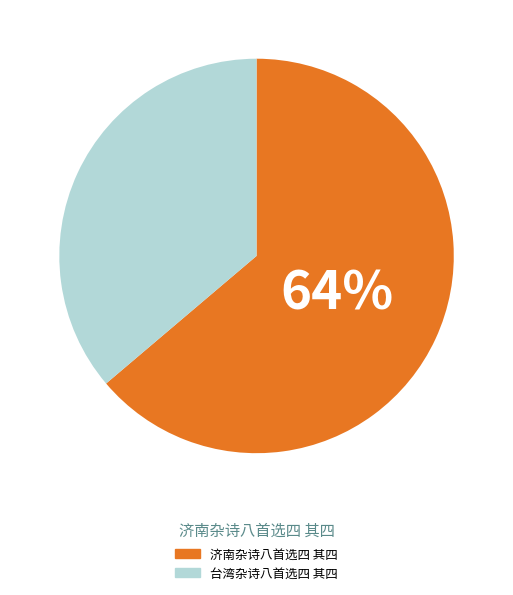

What percentage is the 台湾杂诗八首选四 其四 slice, to the nearest percent?

36%